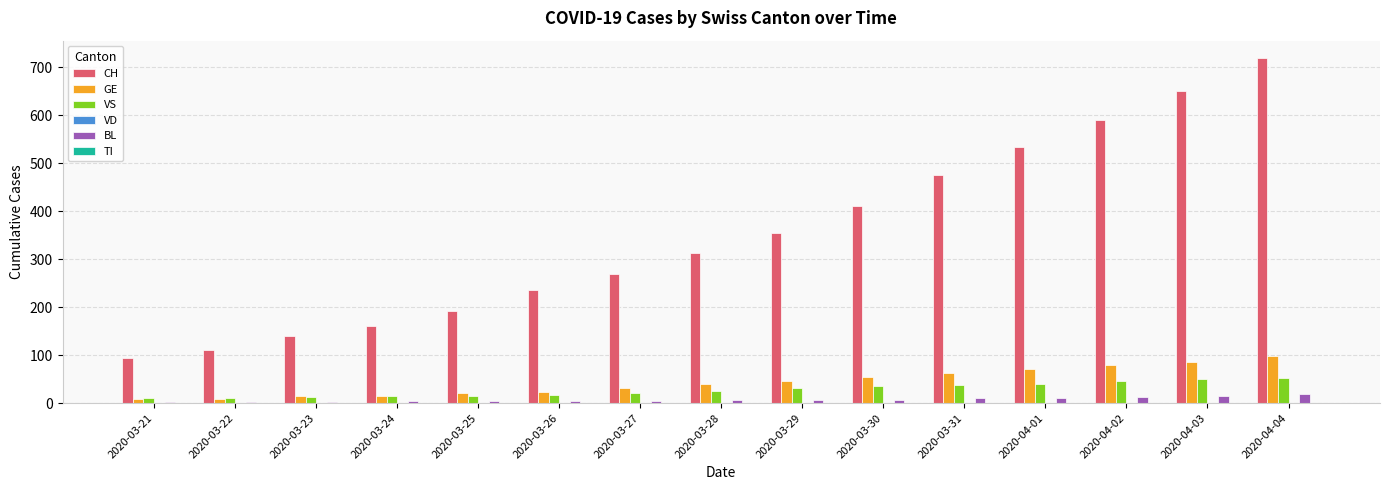

What is the difference between the second highest and minimum values in the CH series?

557